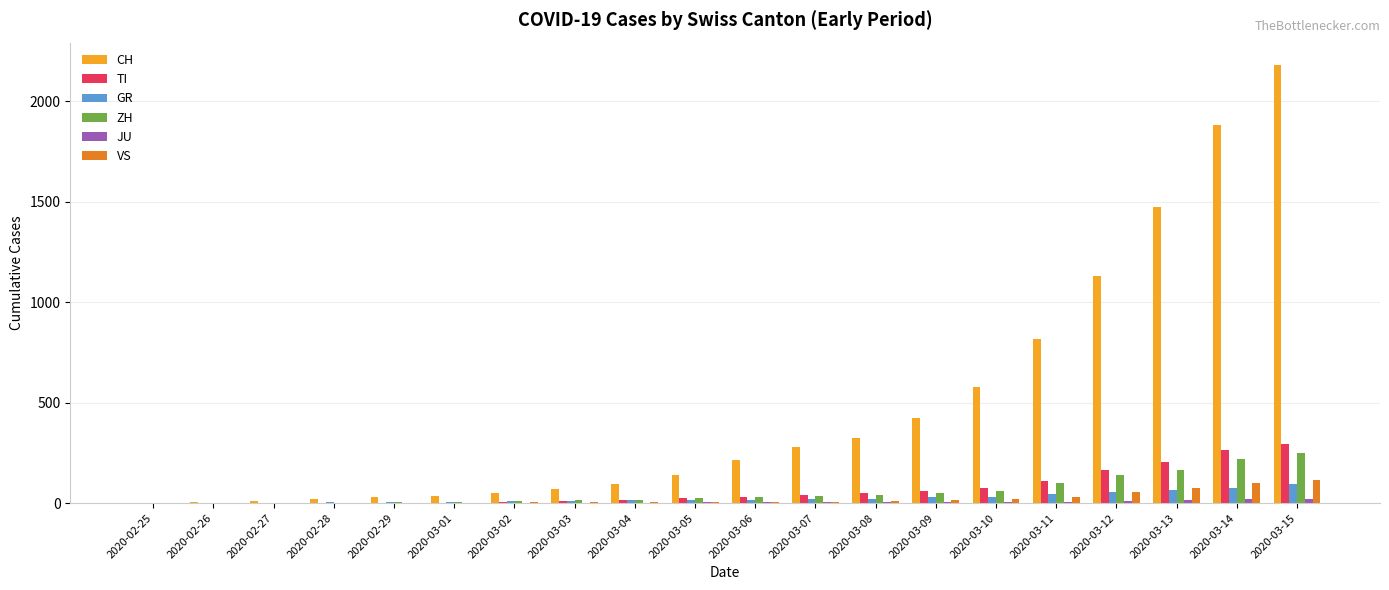

At which label does TI reach its peak?

2020-03-15